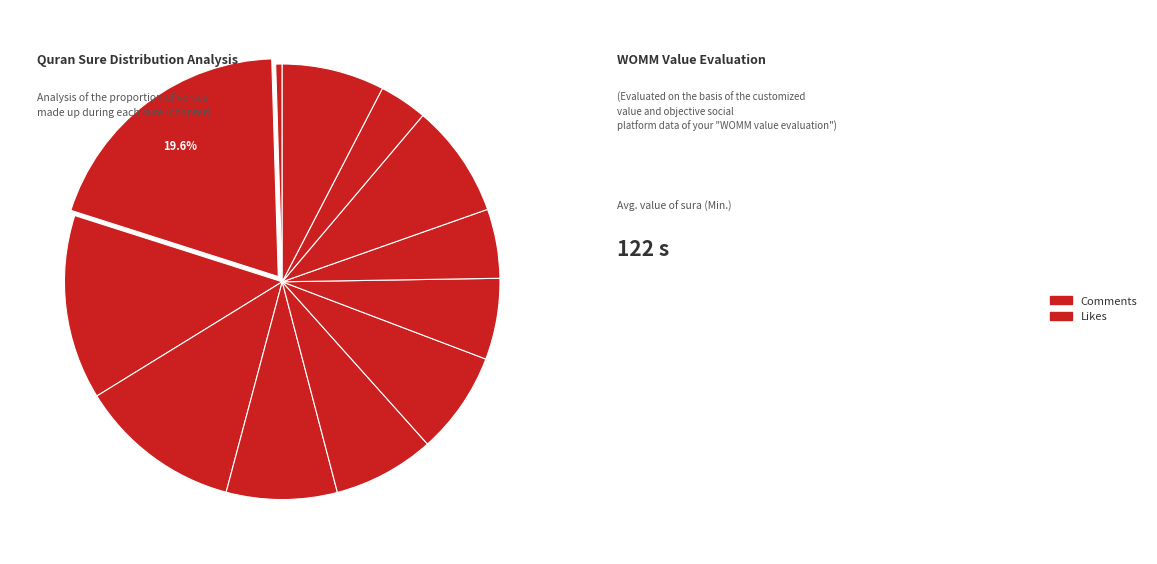

How many slices are in this pie chart?

12